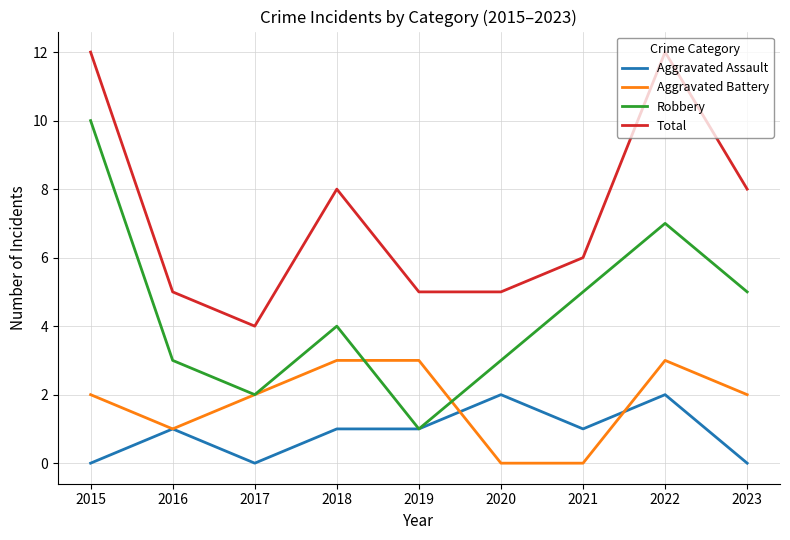

At which label does Robbery reach its peak?

2015